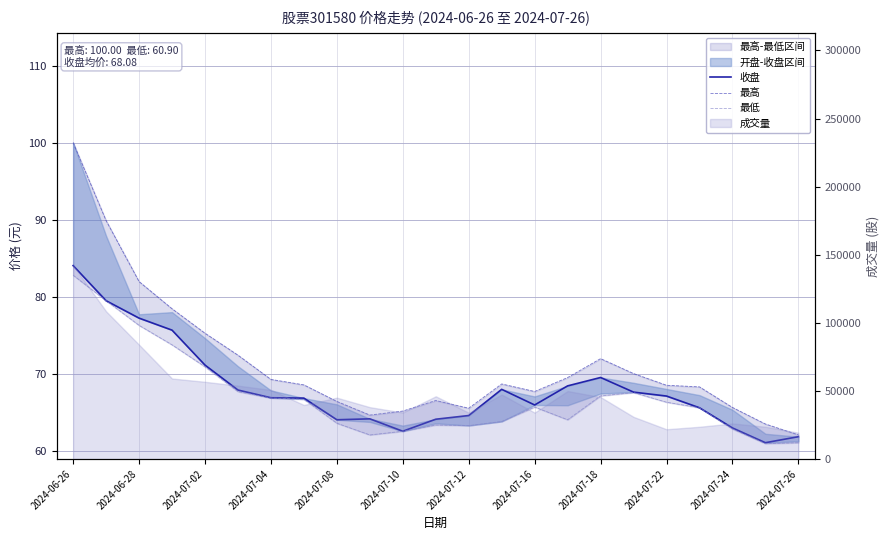

Between 2024-07-22 and 2024-07-24, which is larger?

2024-07-22